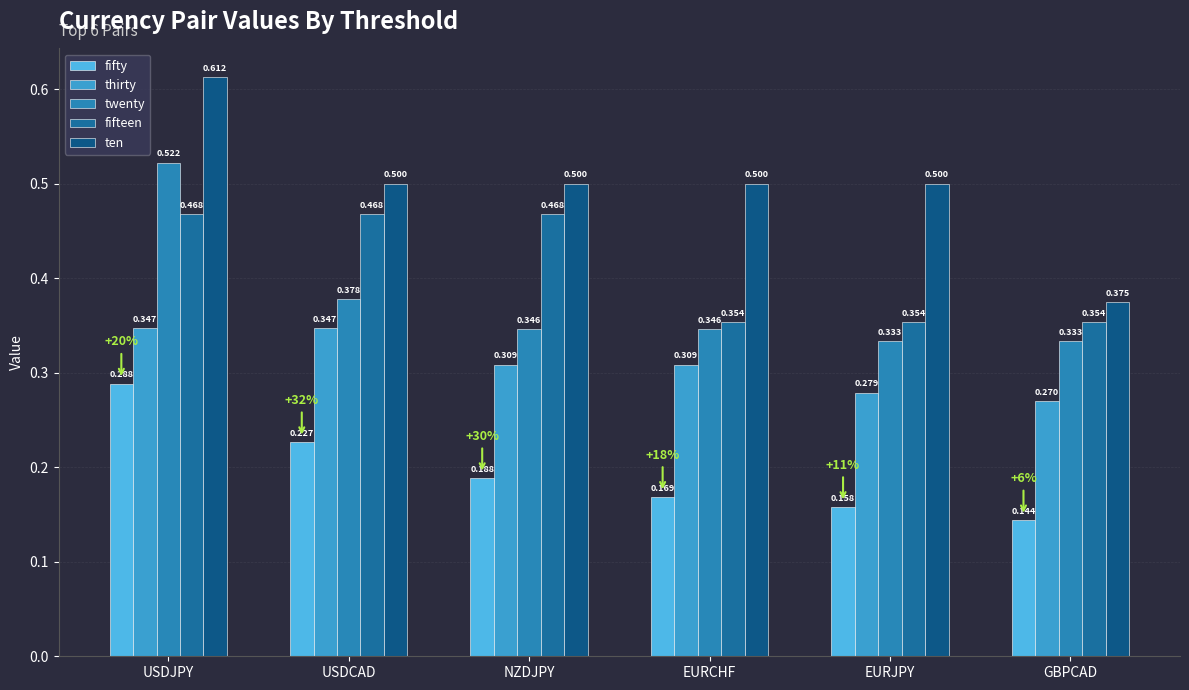

How many series are shown in this chart?

5